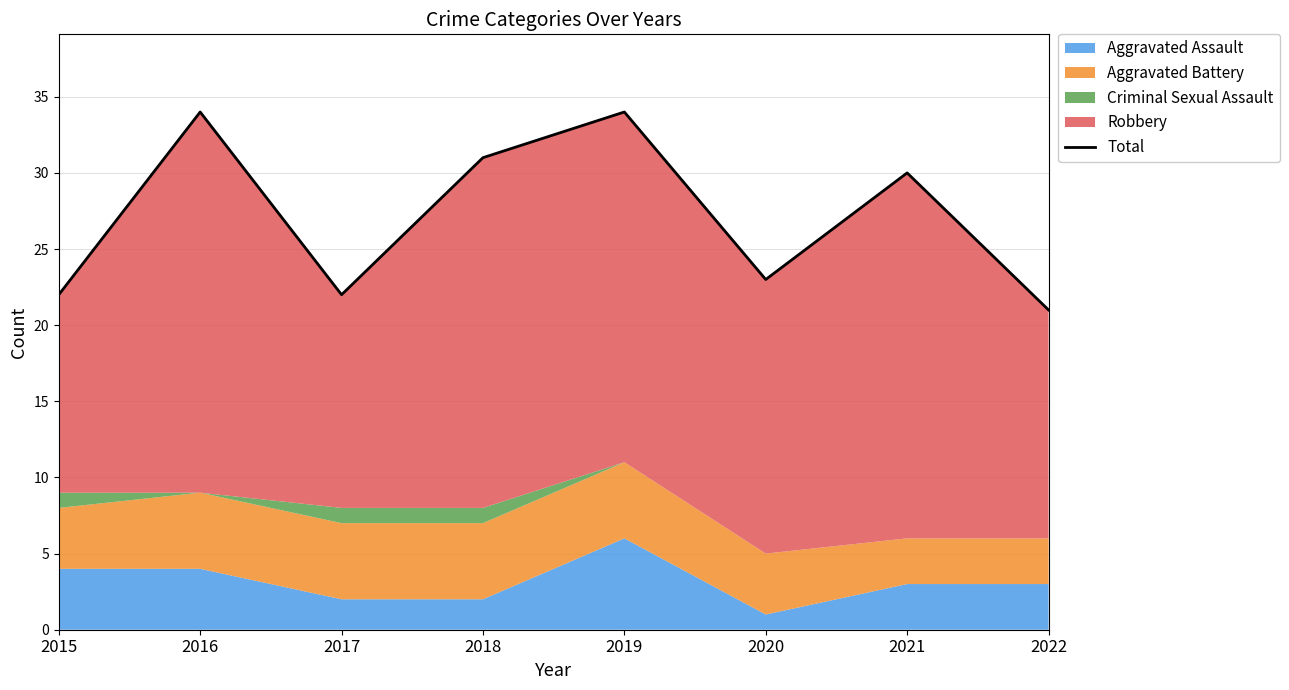

Rank the categories by value from highest to lowest.

2016, 2019, 2018, 2021, 2020, 2015, 2017, 2022